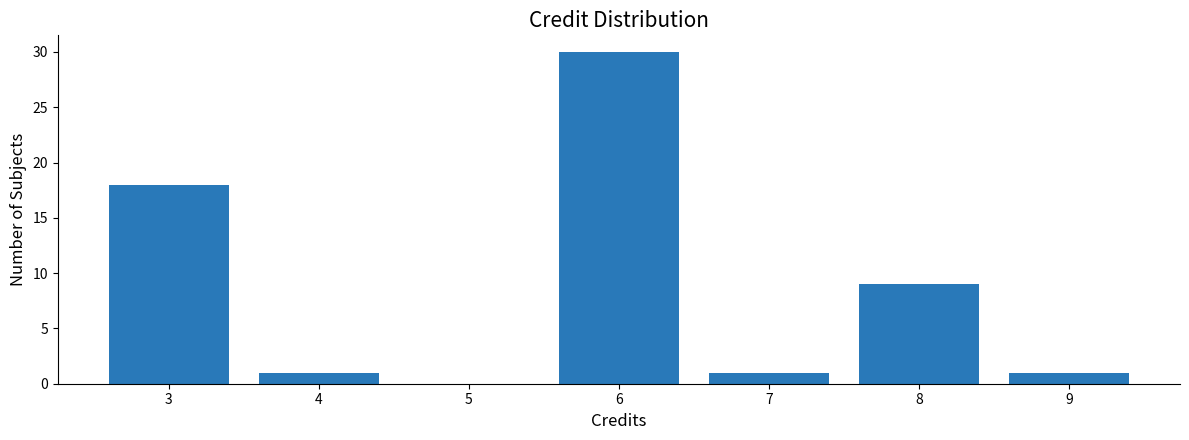

Reading left to right, list every bar in this chart as the range it spans on the x-axis followed by its height. The values are not printed on the chart, so give them approximately, as read against the axis.

2.5 to 3.5: 18
3.5 to 4.5: 1
4.5 to 5.5: 0
5.5 to 6.5: 30
6.5 to 7.5: 1
7.5 to 8.5: 9
8.5 to 9.5: 1